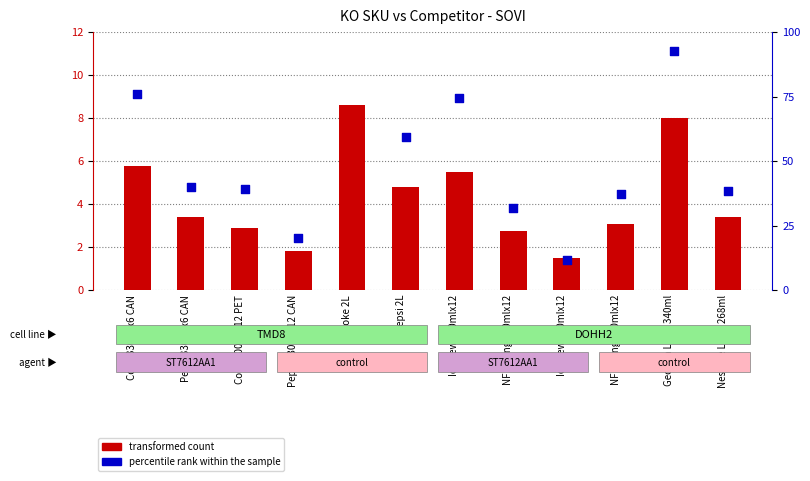

Is the value of transformed count at Pepsi 2L greater than the value of percentile rank within the sample at Pepsi 330mlx6 CAN?

No